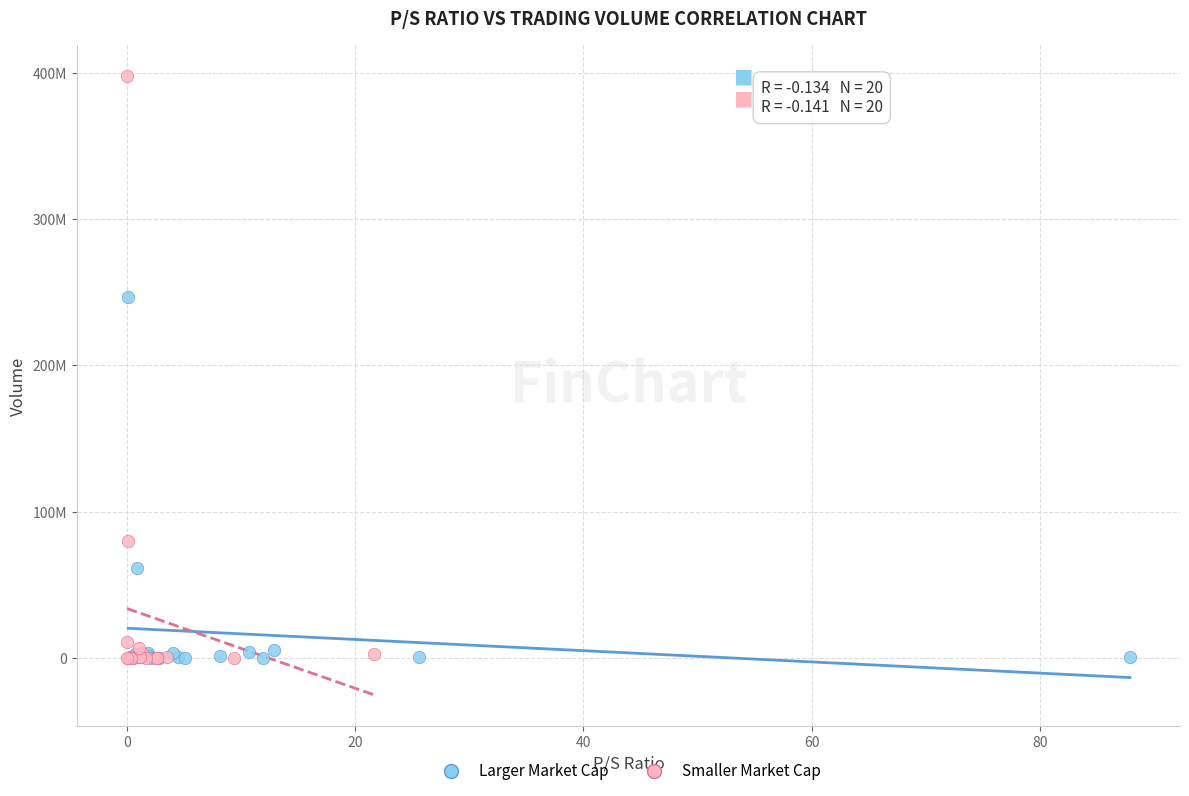

What are all the series names shown in the legend?

Larger Market Cap, Smaller Market Cap